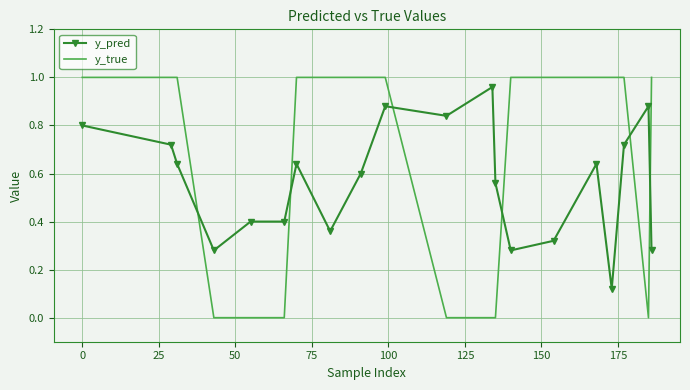

How many times do y_true and y_pred cross each other?

6